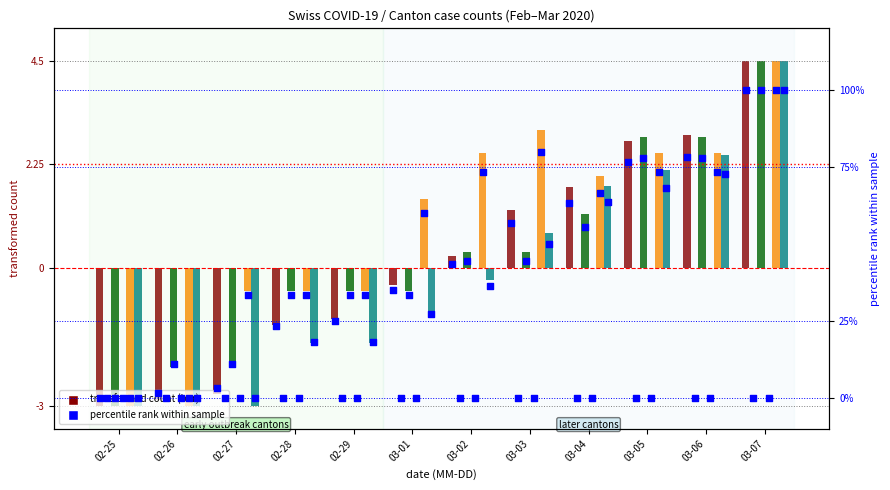

What is the total value across all series at 3?

-3.9